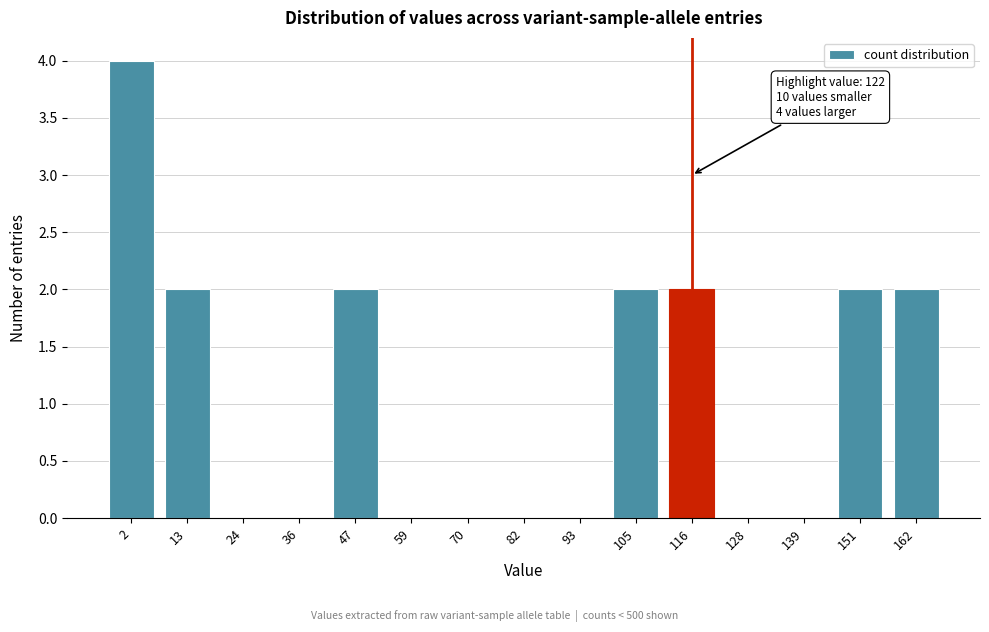

Reading right to left, list all the values displayed in this chart.

162=2	151=2	139=0	128=0	116=2	105=2	93=0	82=0	70=0	59=0	47=2	36=0	24=0	13=2	2=4